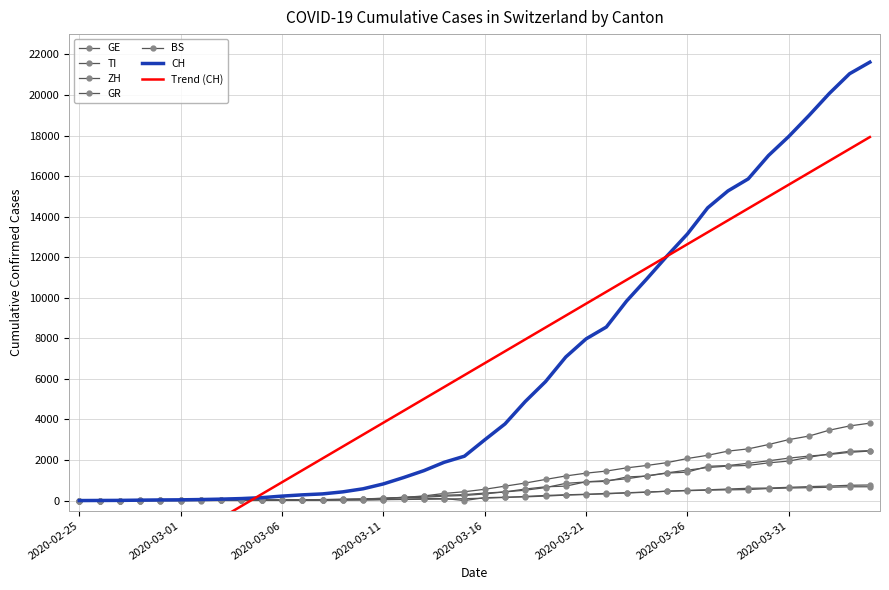

What is the difference between the second highest and second lowest values in the GE series?

3678